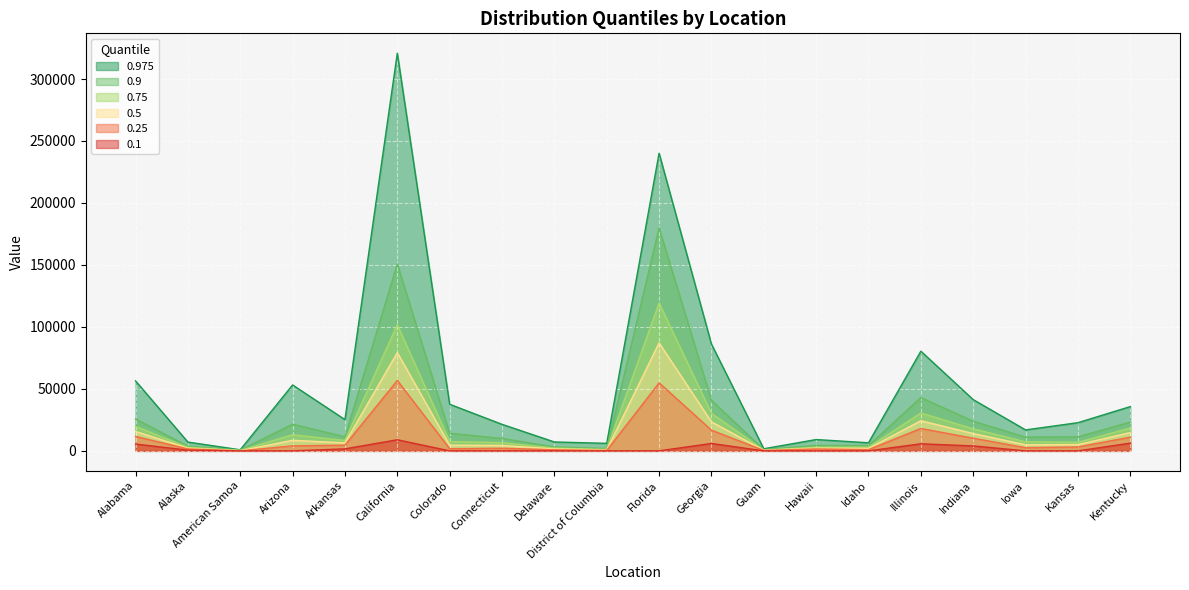

What are all the series names shown in the legend?

0.975, 0.9, 0.75, 0.5, 0.25, 0.1